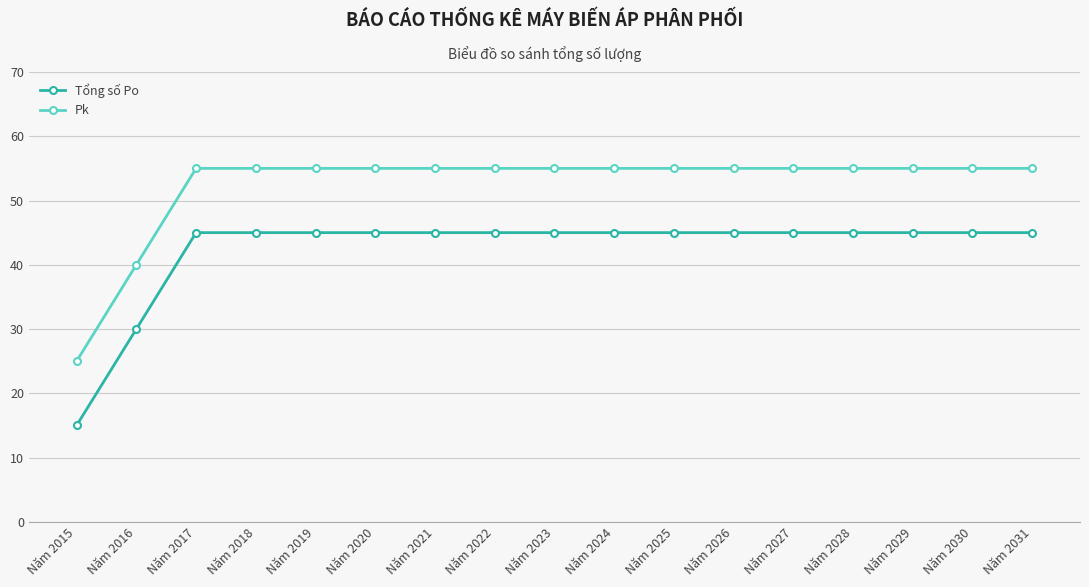

What are all the series names shown in the legend?

Tổng số Po, Pk